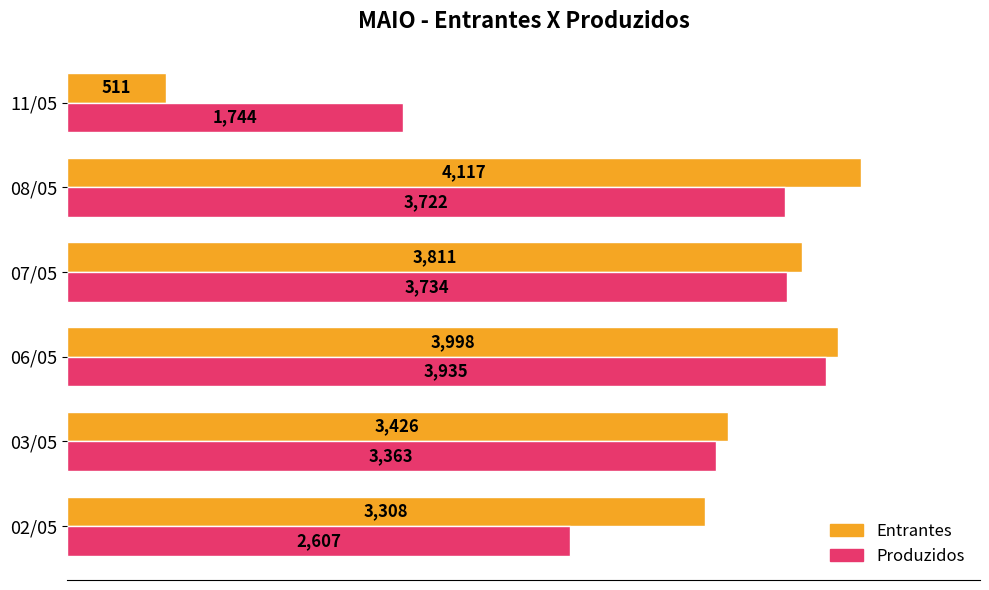

What value does the Produzidos series have at 02/05?

2607